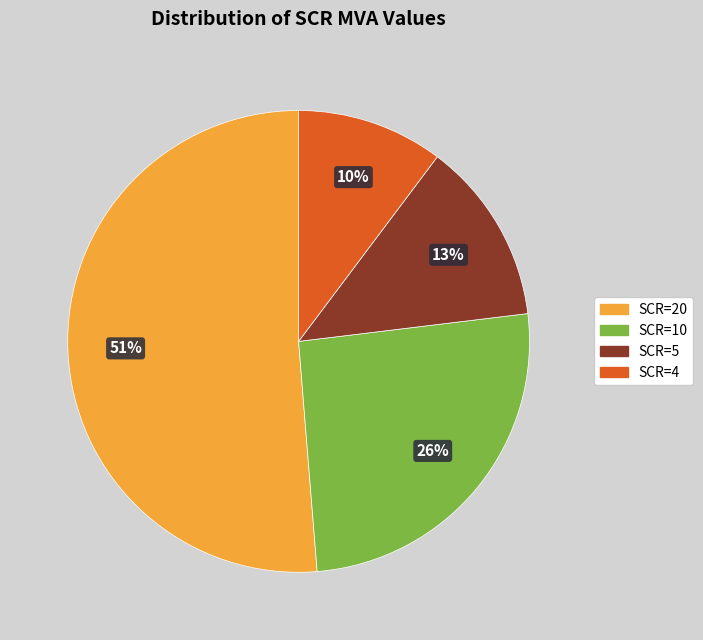

To the nearest percent, what is the average slice percentage?

25%